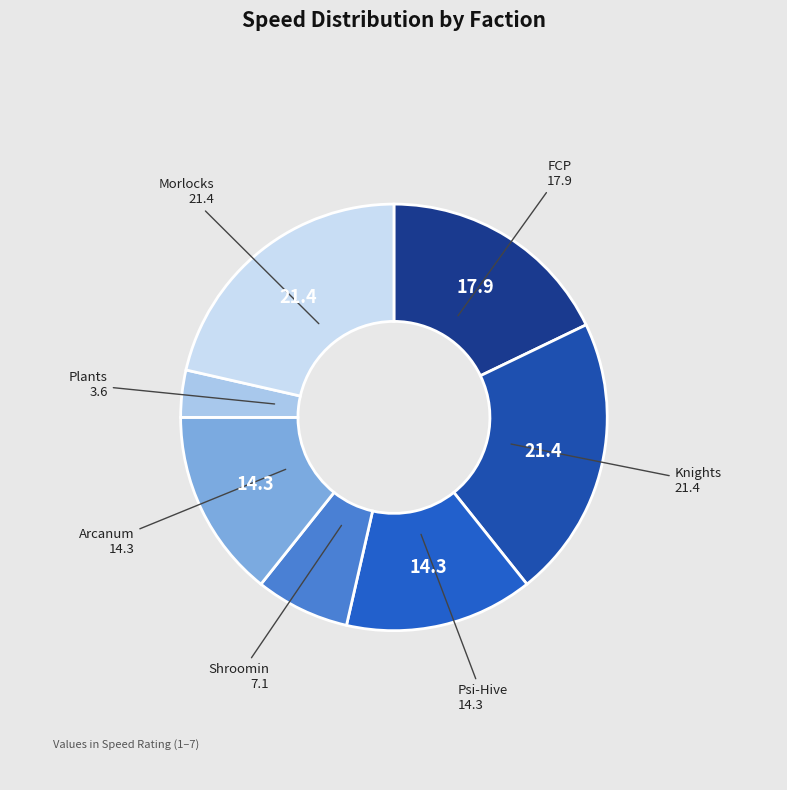

The Arcanum slice represents 14% of the pie. True or false?

True